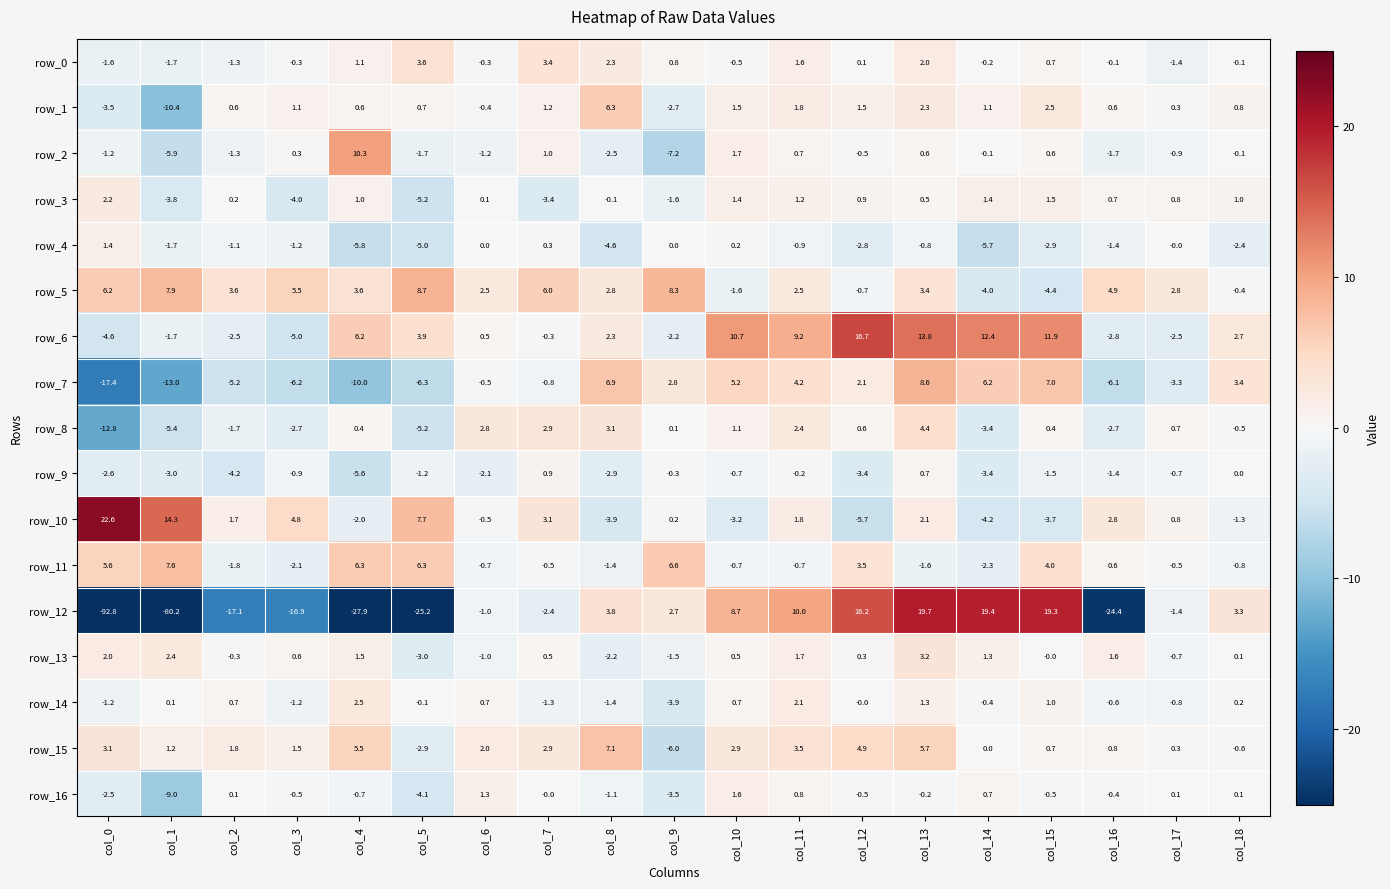

What is the minimum value shown in the chart?

-92.8